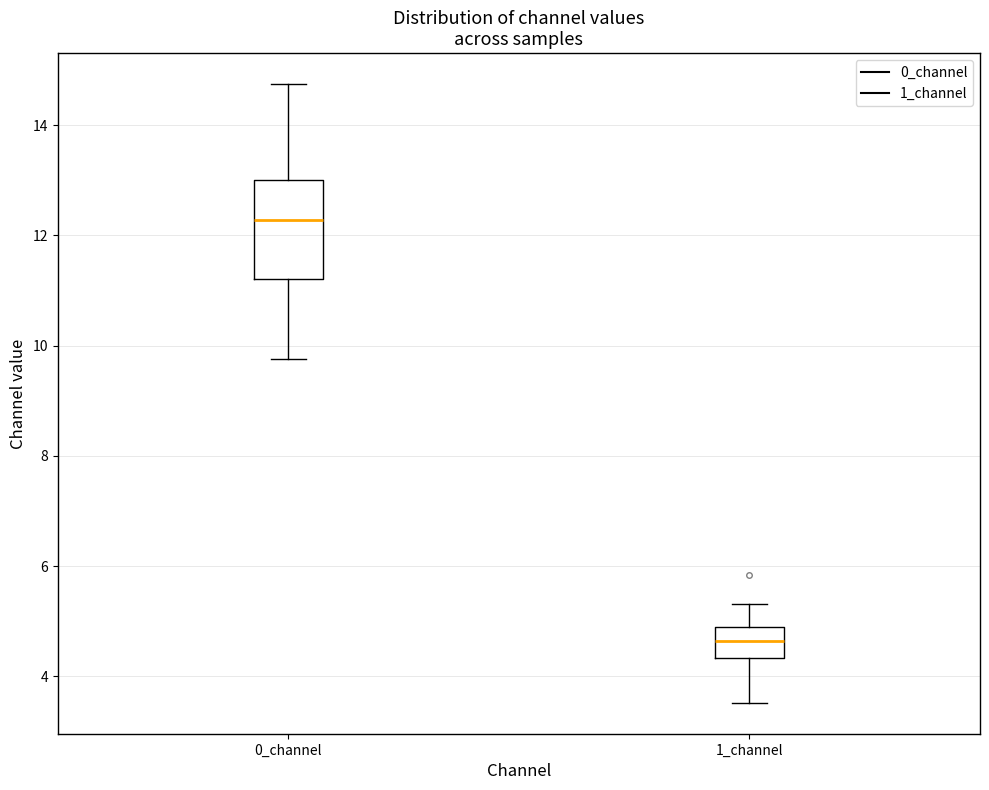

Which box has the highest median line?

0_channel